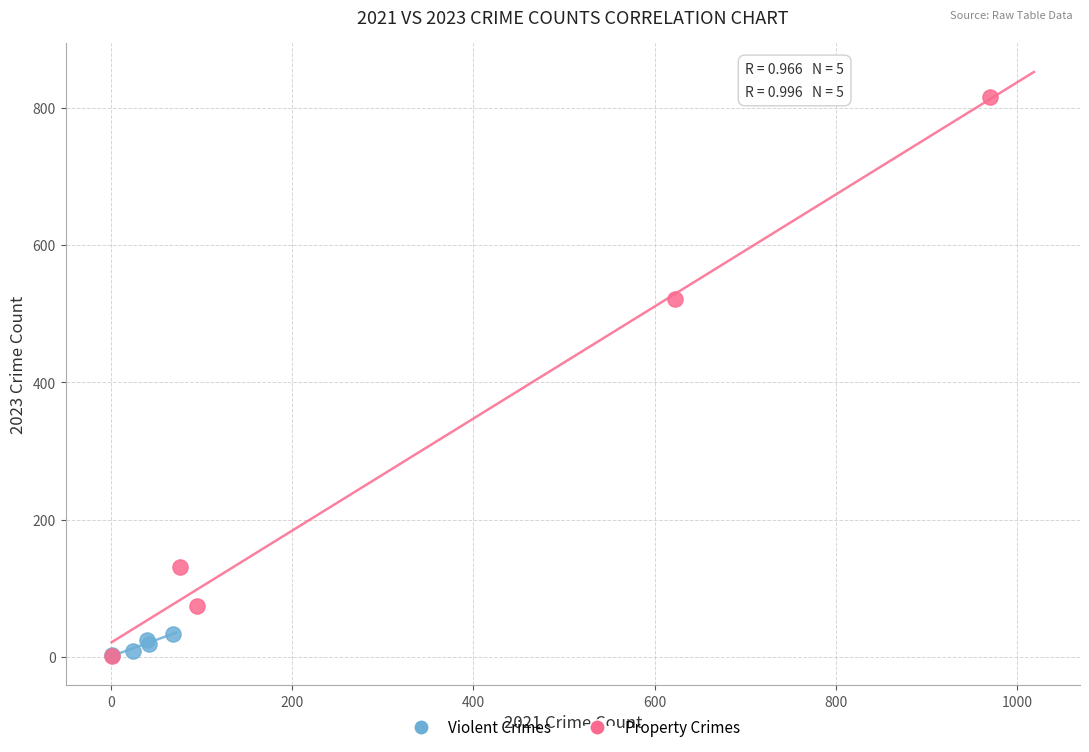

Which series reaches the maximum Y coordinate?

Property Crimes